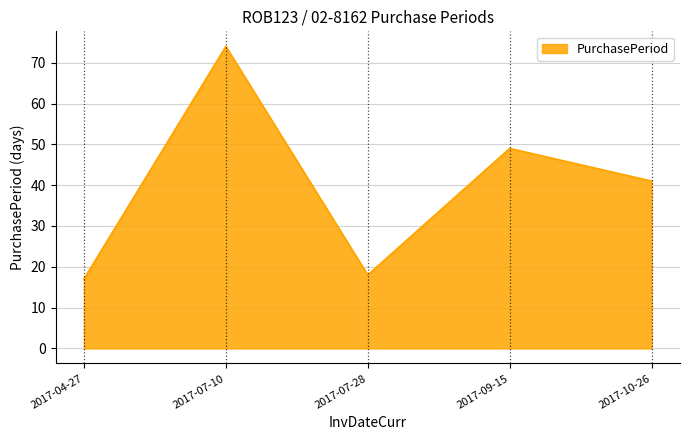

List the labels in order of value, largest first.

2017-07-10, 2017-09-15, 2017-10-26, 2017-07-28, 2017-04-27